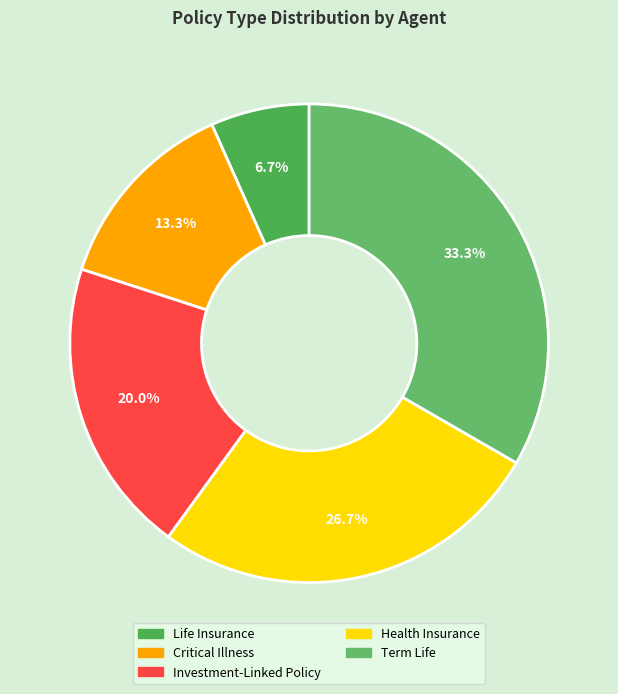

What is the smallest slice in the pie chart?

Life Insurance